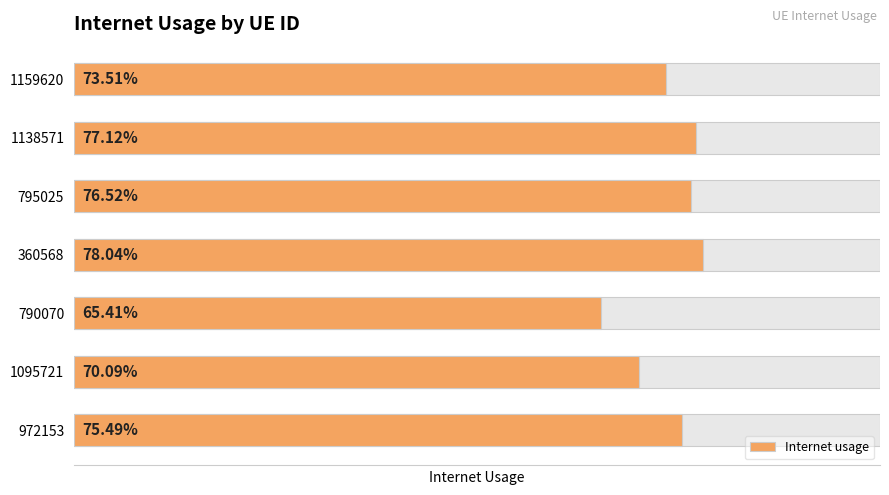

Are the bars horizontal?

Yes